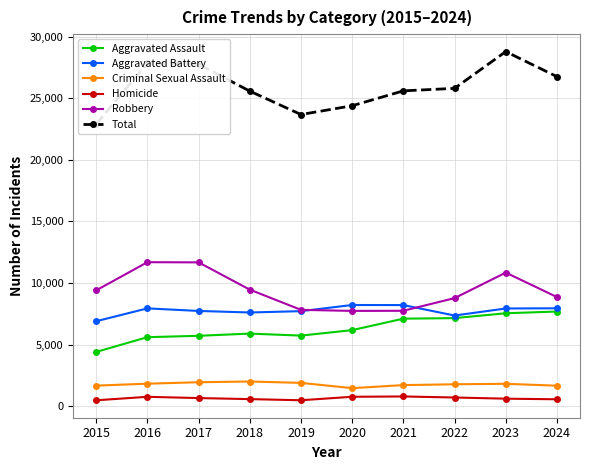

Which category has the lowest value across all series?

2015